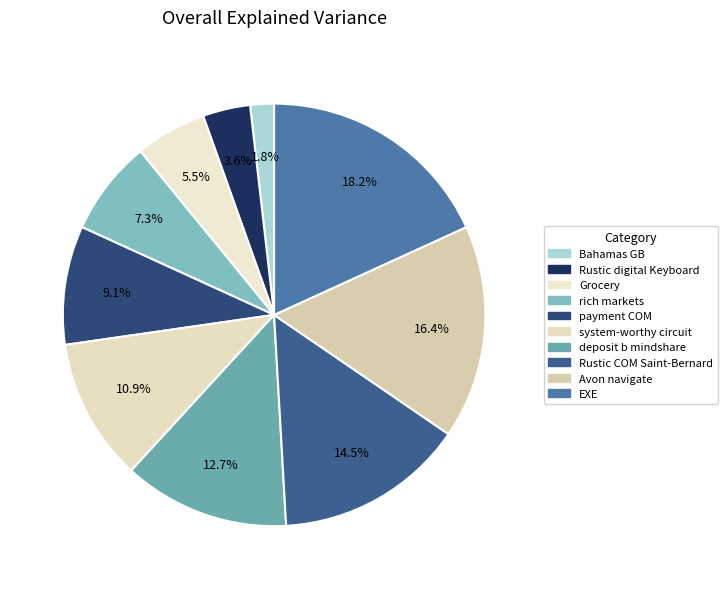

Count the number of slices in the pie.

10